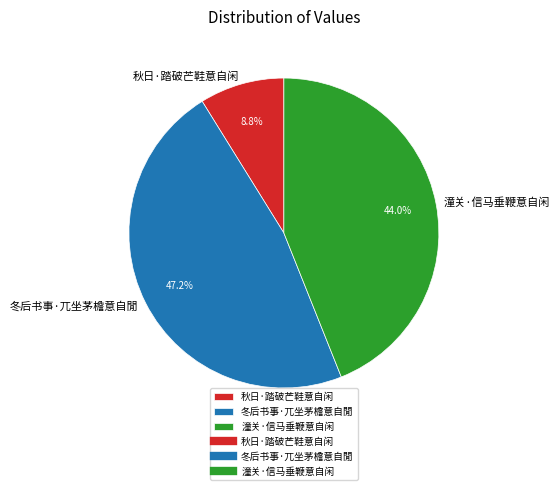

Which category has the smallest portion of the pie?

秋日·踏破芒鞋意自闲